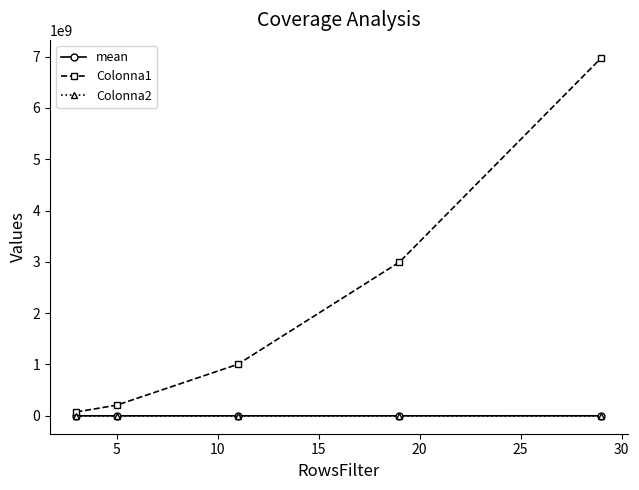

What is the greatest value displayed?

6975590400.0